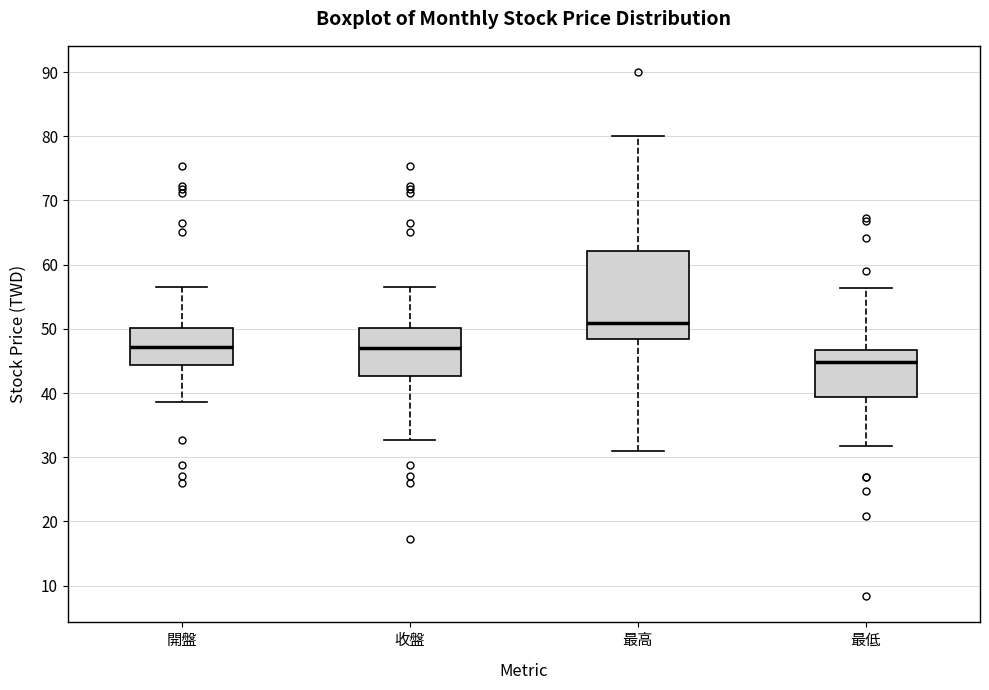

Where does the median line of the box for 最低 sit on the y-axis? The values are not printed on the chart, so give them approximately, as read against the axis.

45